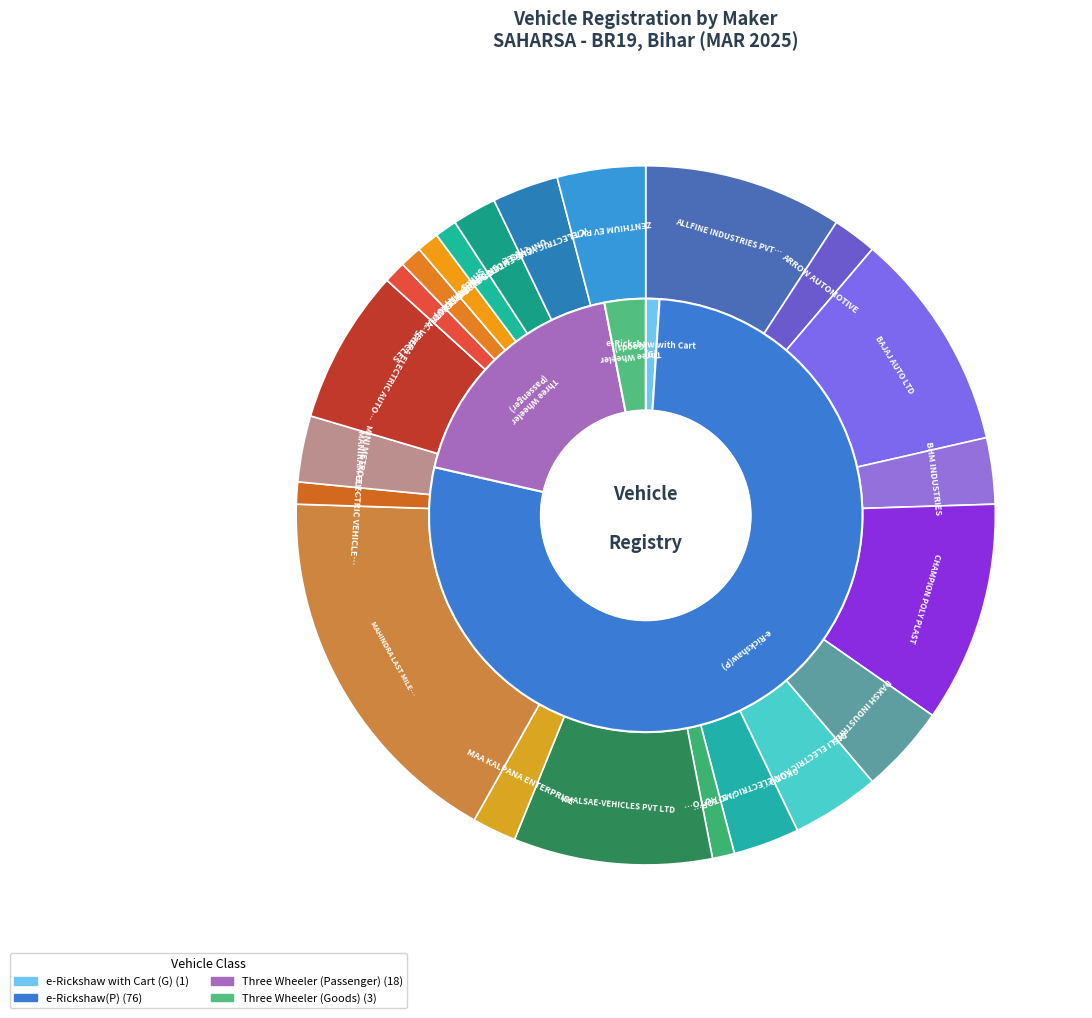

How many segments does this pie chart have?

22